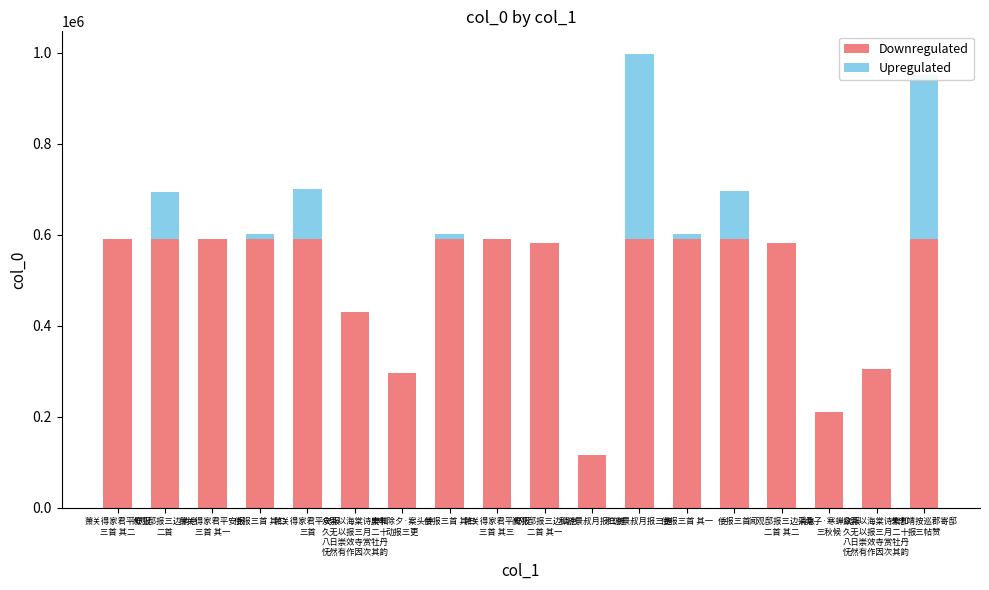

What is the difference between the second highest and second lowest values in the Upregulated series?

361493.5